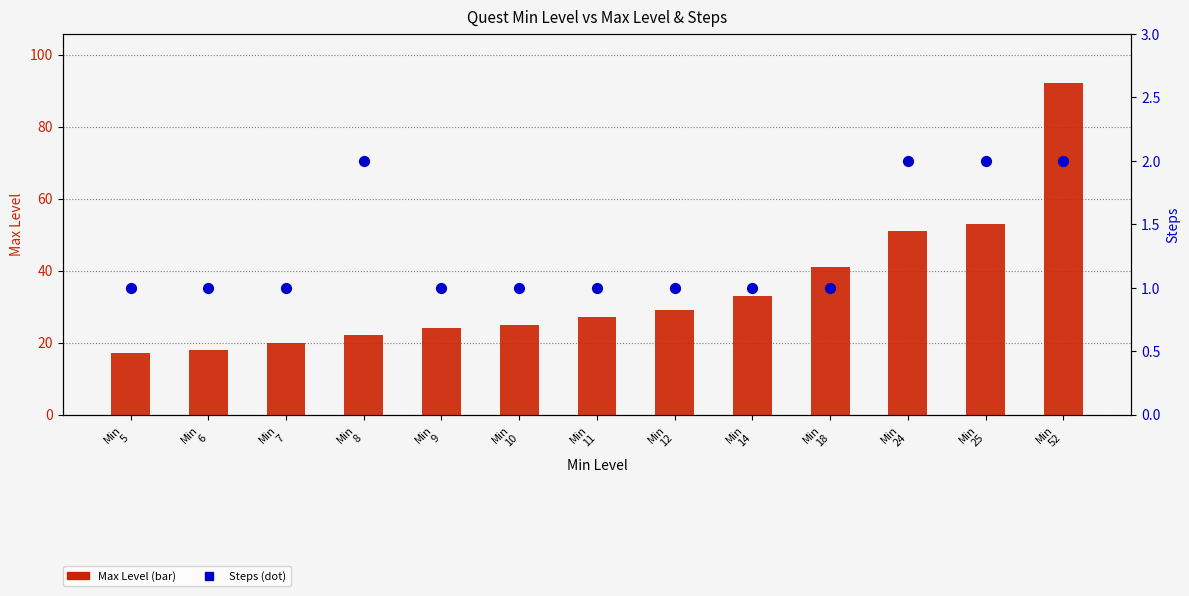

At how many categories does at least one series exceed 25?

7